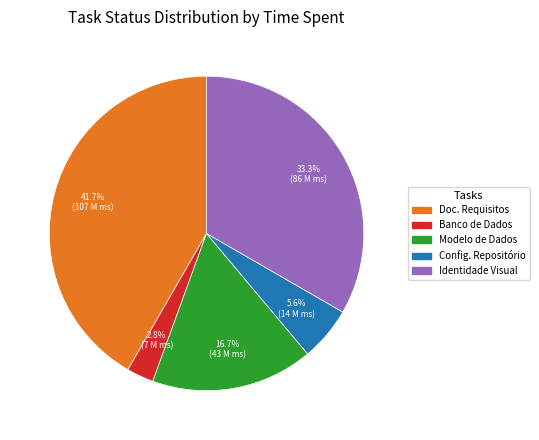

Is there a majority slice in this chart?

No